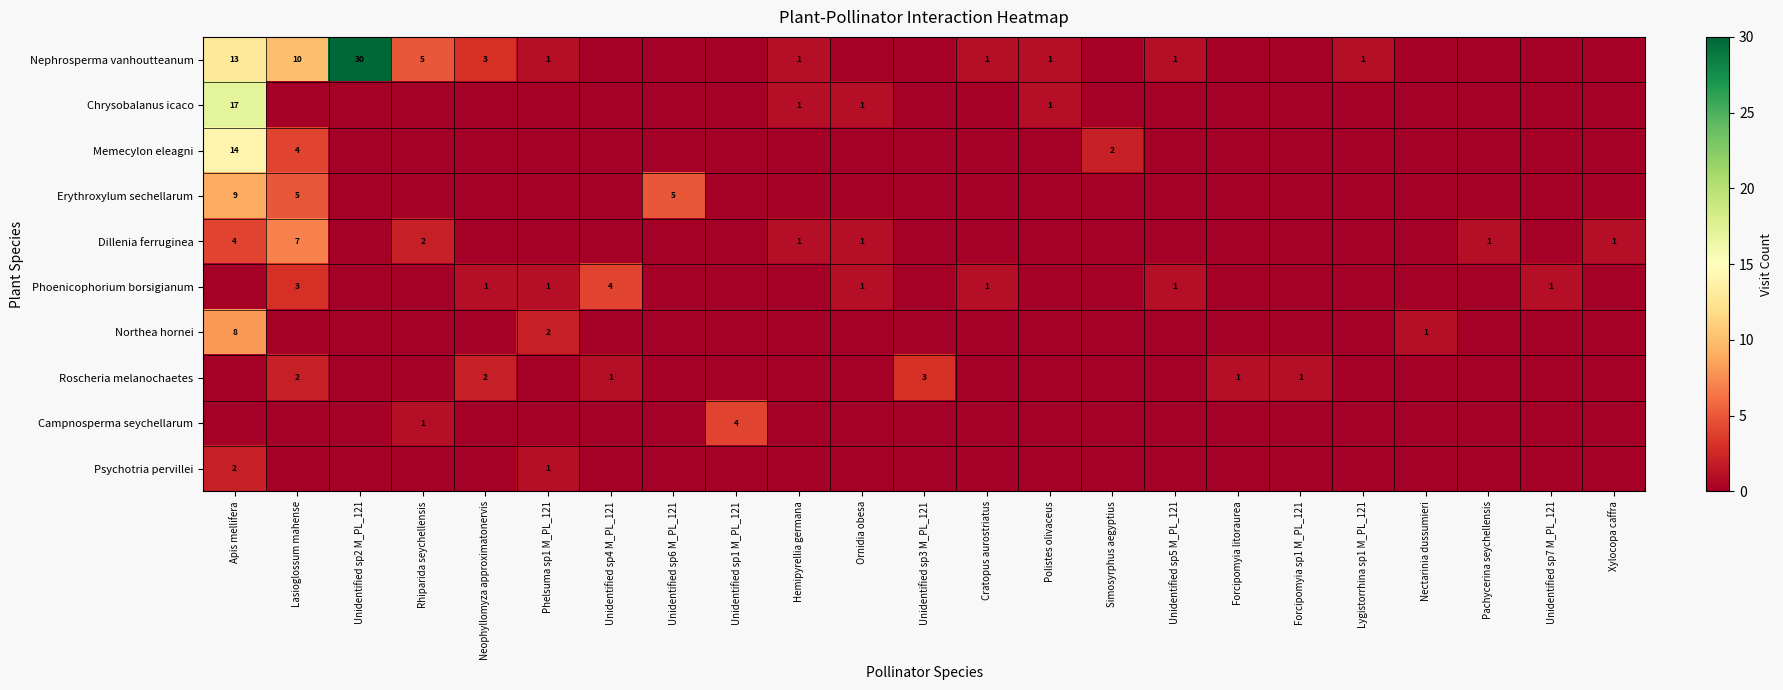

What is the difference between the highest and lowest values at Forcipomyia litoraurea?

1